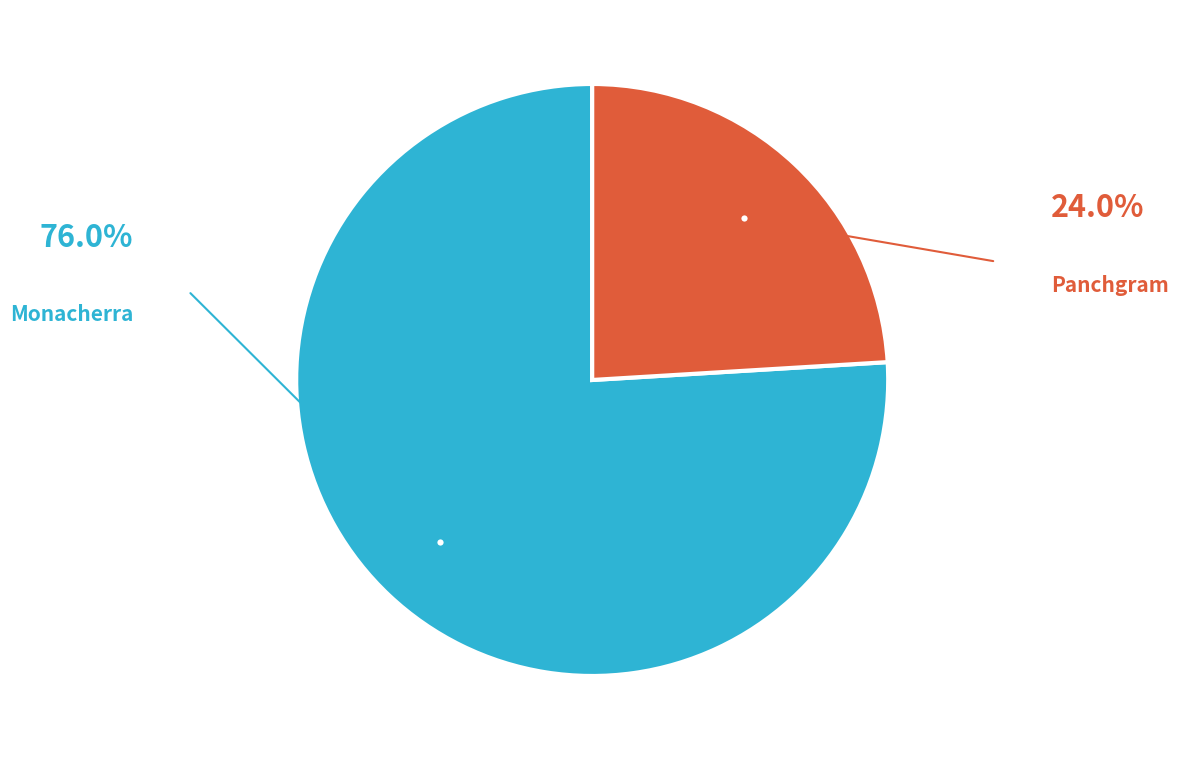

Combined, do Monacherra and Panchgram account for over 50%?

Yes